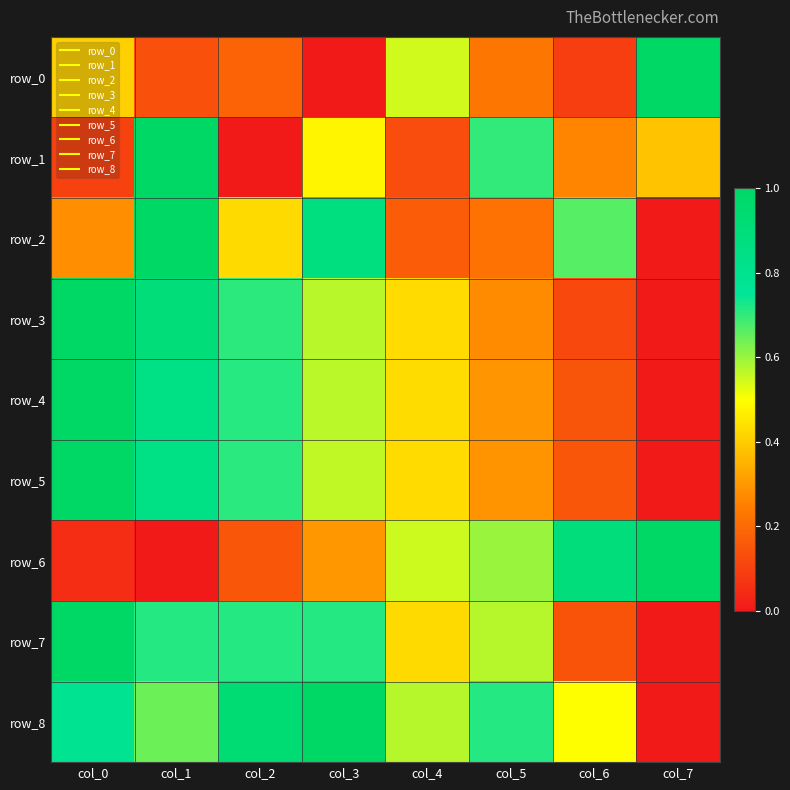

What is the difference between the maximum and minimum values in the row_3 series?

1.0